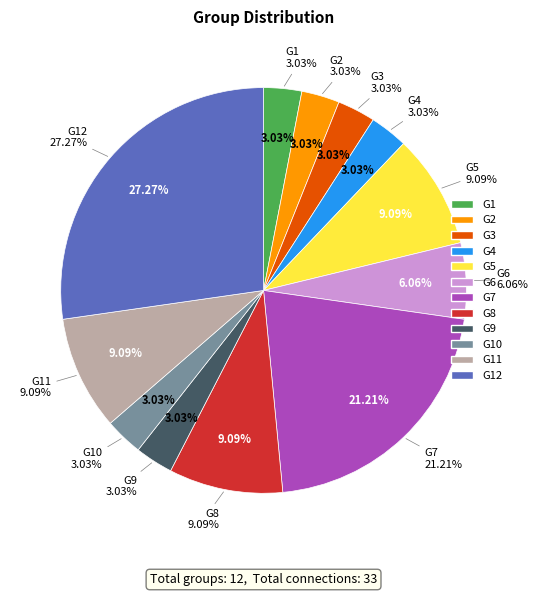

Does any single category account for the majority?

No